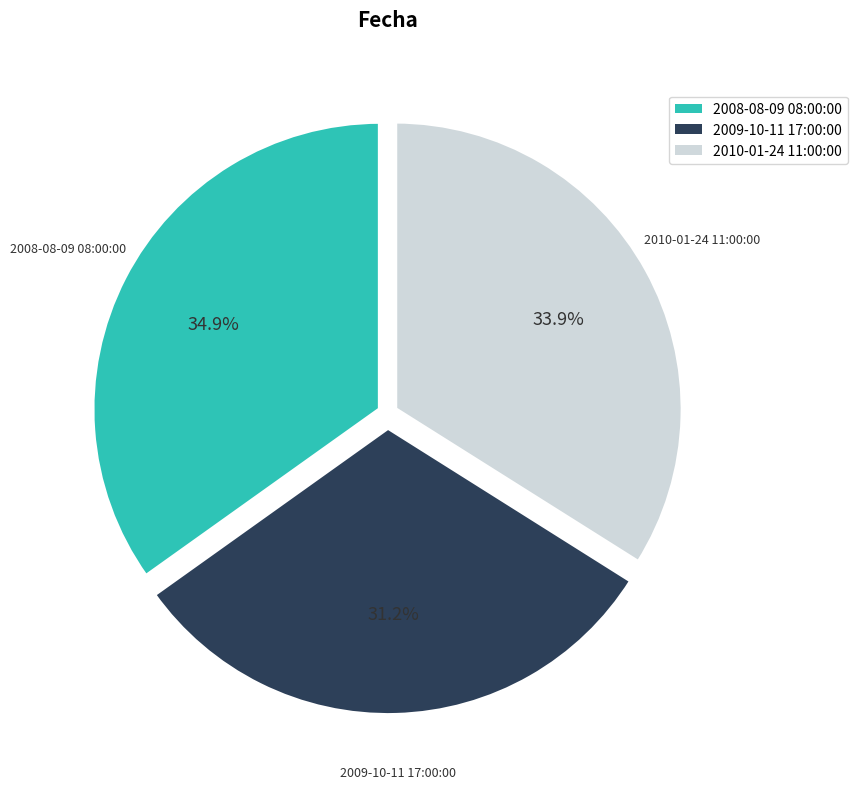

Is it true that 2009-10-11 17:00:00 is 31% of the pie?

True